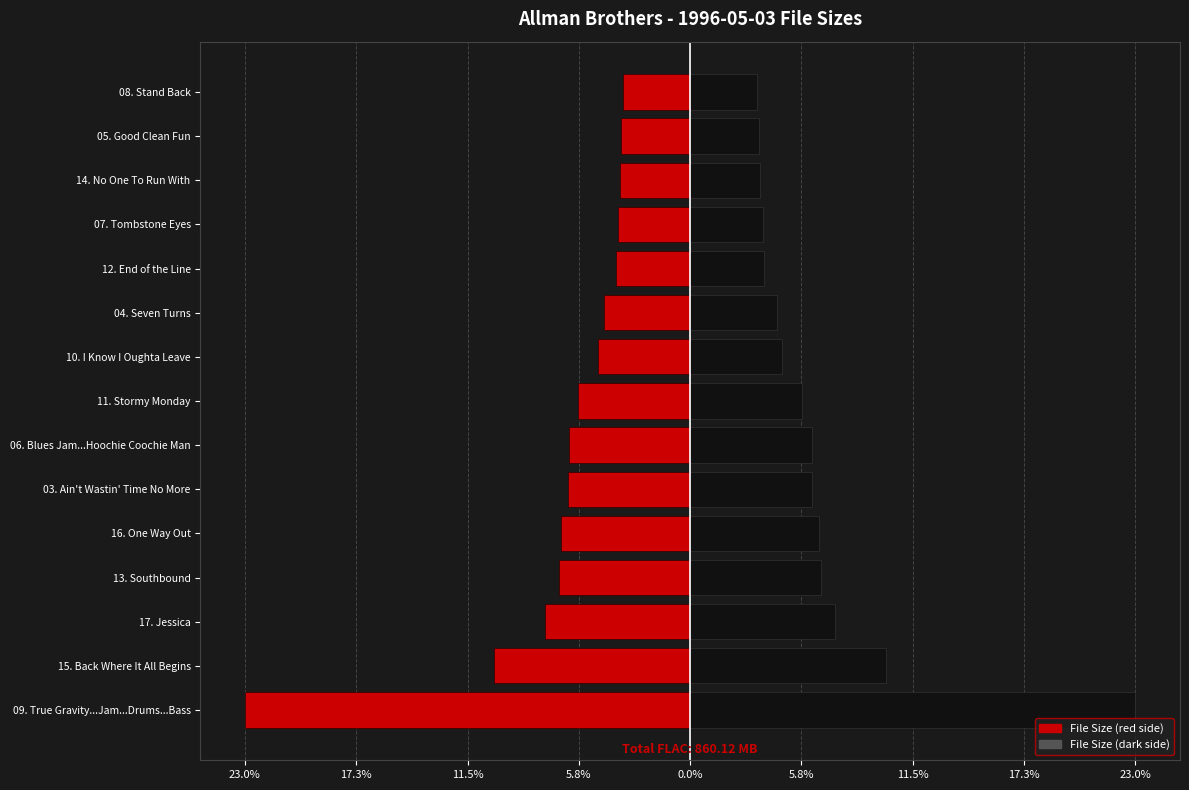

What is the difference between the highest and lowest values at 14. No One To Run With?

7.3